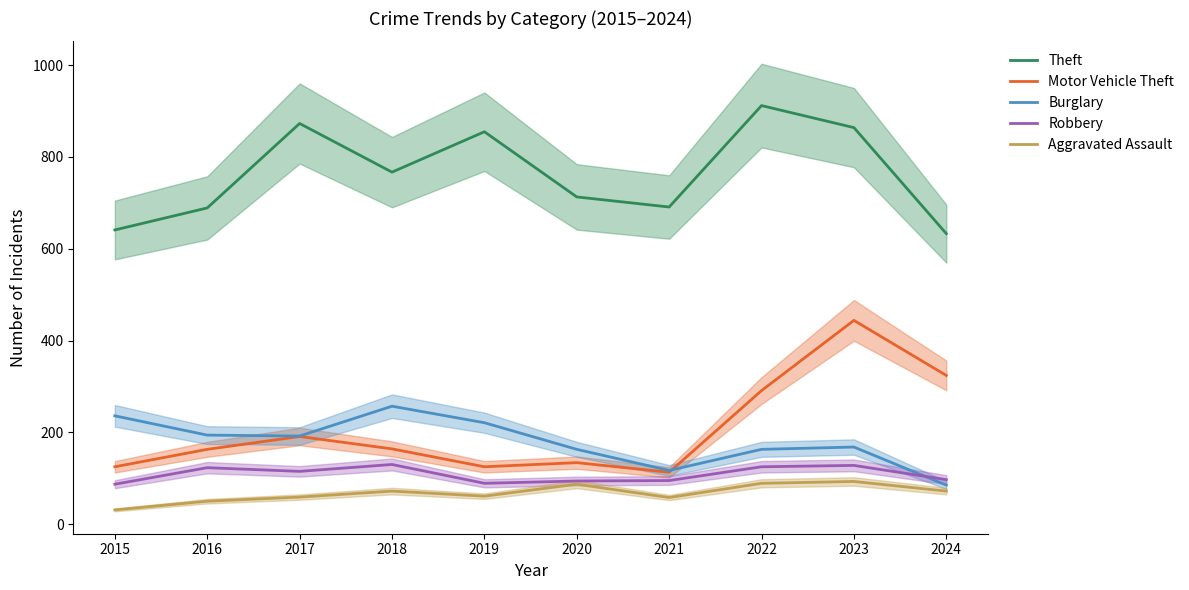

At which category does the chart reach its minimum across all series?

2015